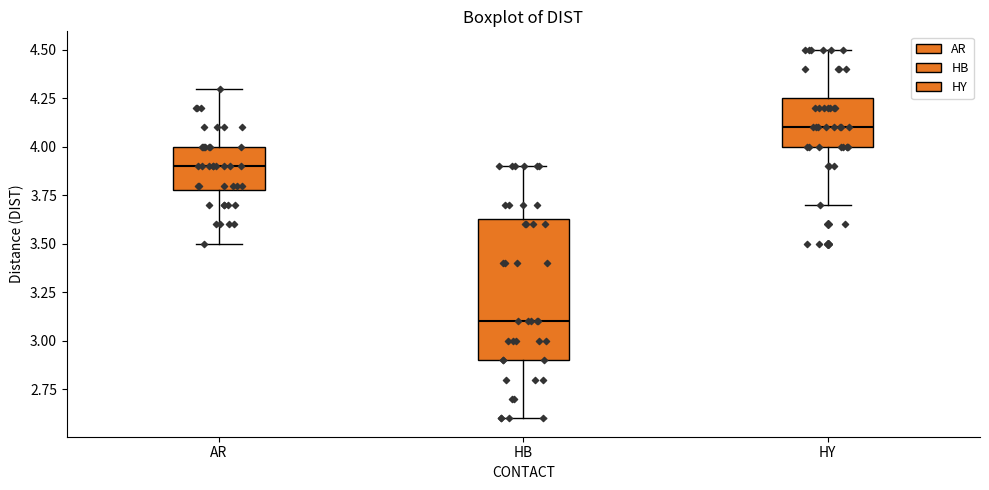

Reading left to right, read every box against the y-axis: the position of its median line, the range the box covers, and the ends of its whiskers. The values are not printed on the chart, so give them approximately, as read against the axis.

AR: median 3.90, box 3.80 to 4.00, whiskers 3.50 to 4.30
HB: median 3.10, box 2.90 to 3.65, whiskers 2.60 to 3.90
HY: median 4.10, box 4.00 to 4.25, whiskers 3.70 to 4.50